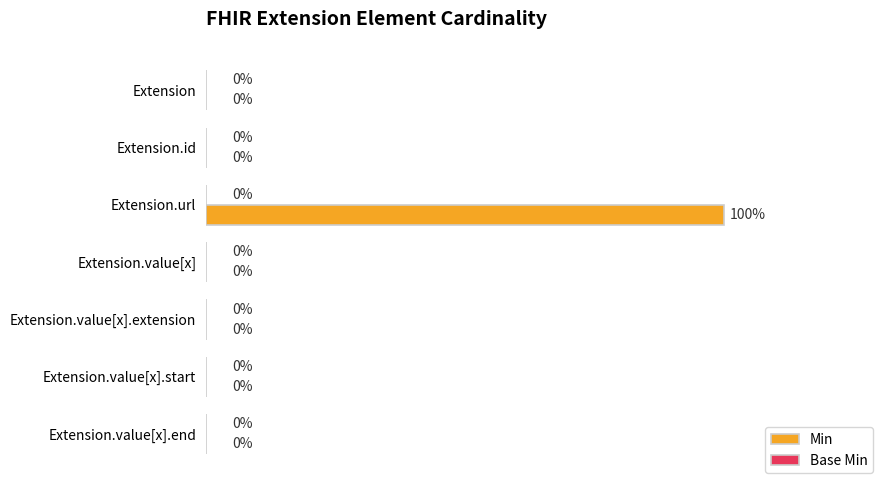

At which category does the chart reach its peak across all series?

Extension.url